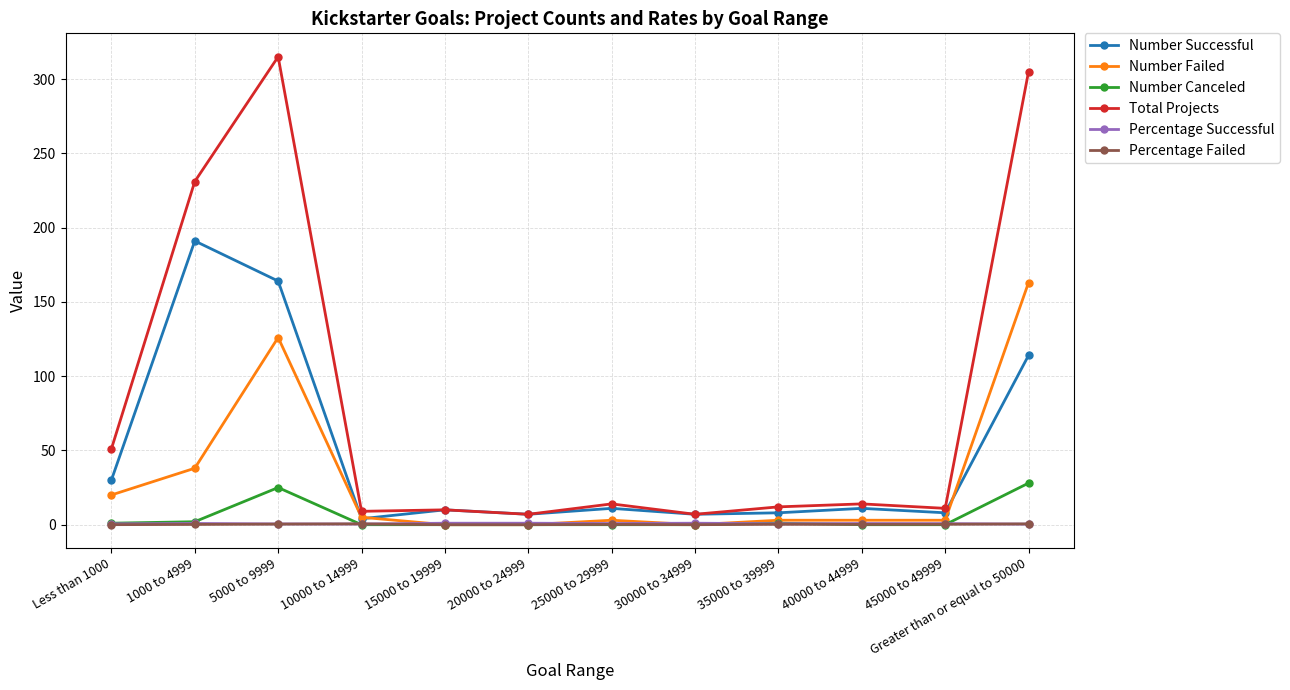

True or false: Number Canceled and Total Projects cross at least once.

False